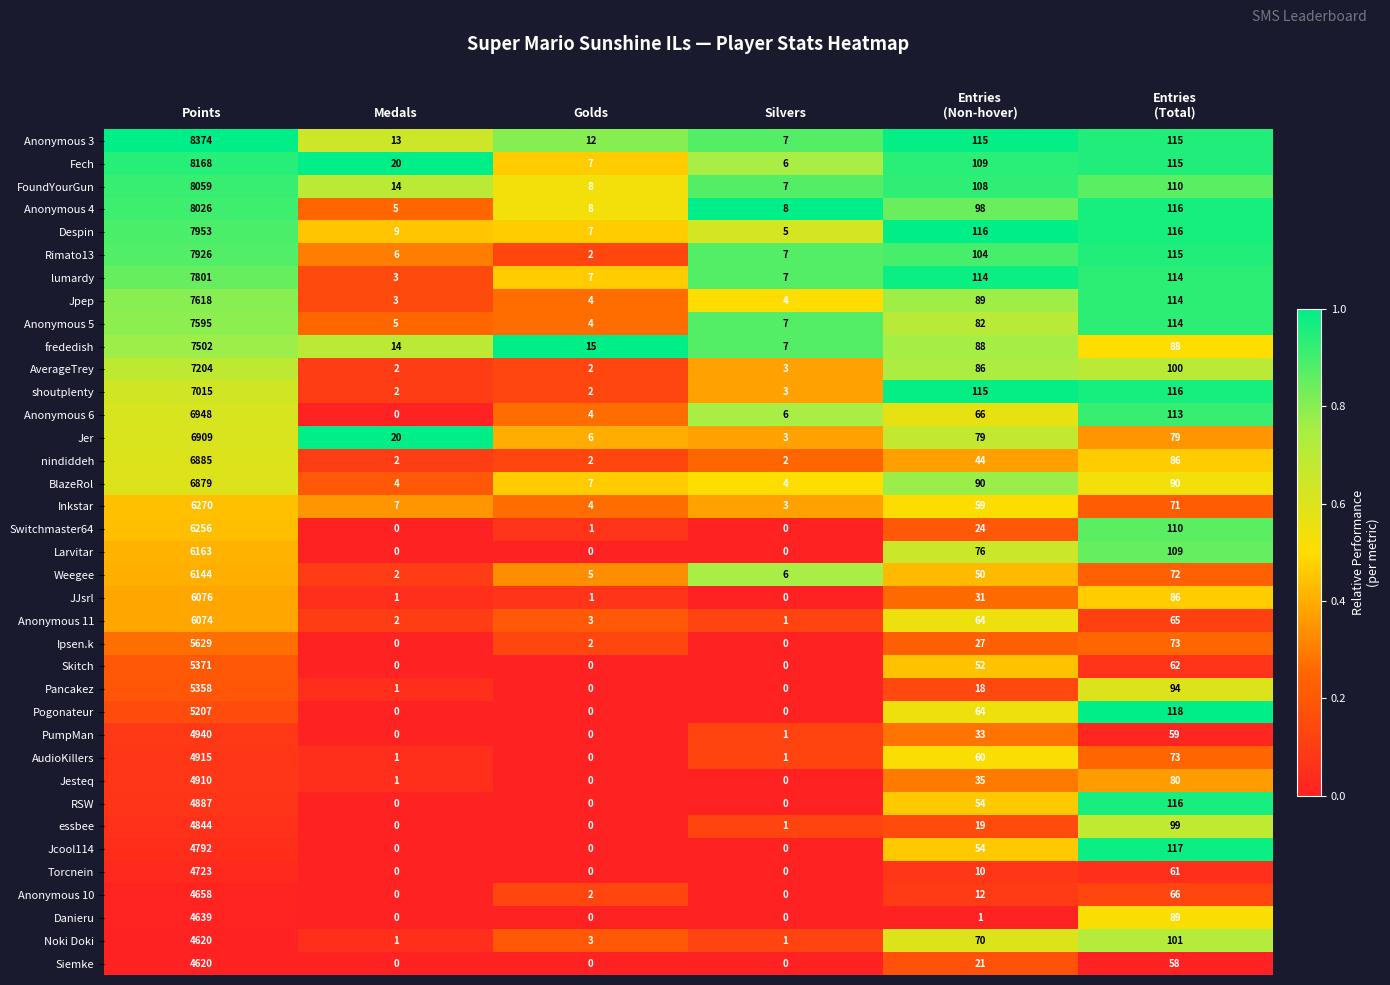

True or false: Jpep has a value of 7618 at Points.

True